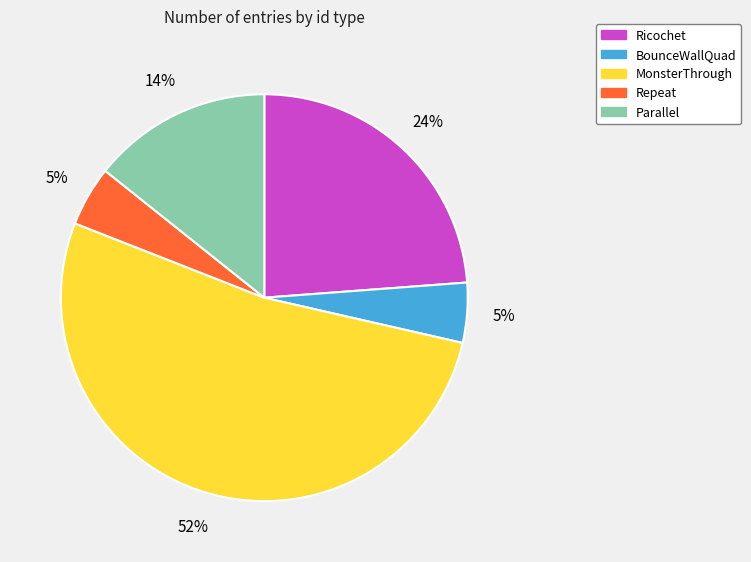

Is MonsterThrough the majority of the pie?

Yes